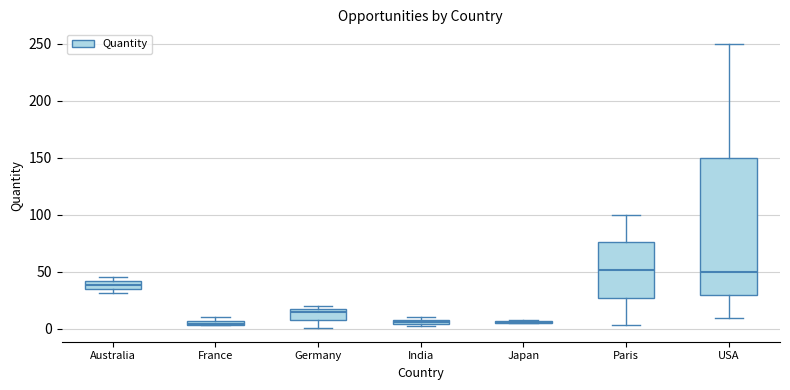

Where is Quantity nearest to the value 137?

USA